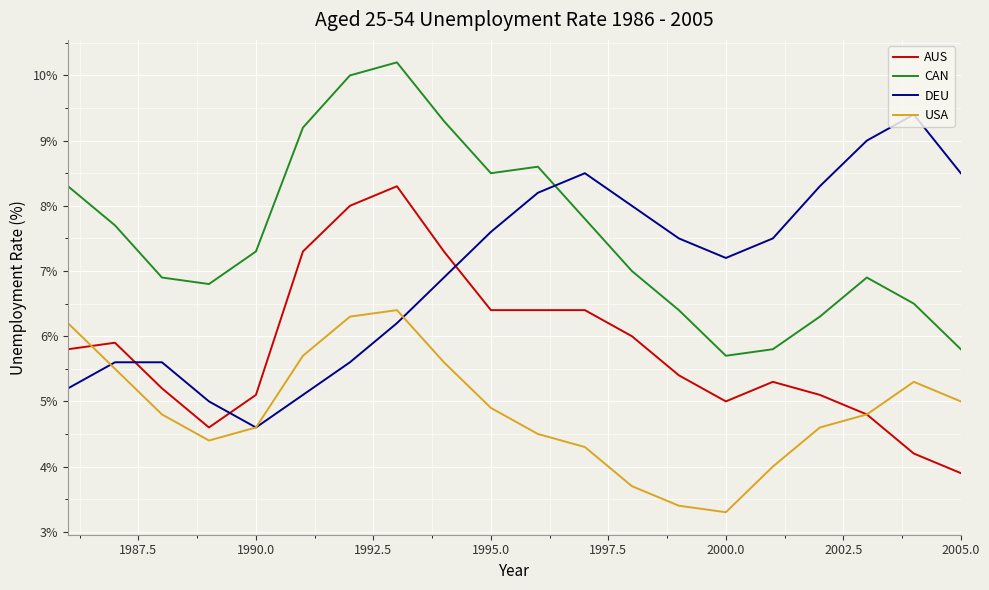

Which series has the largest total across all categories?

CAN